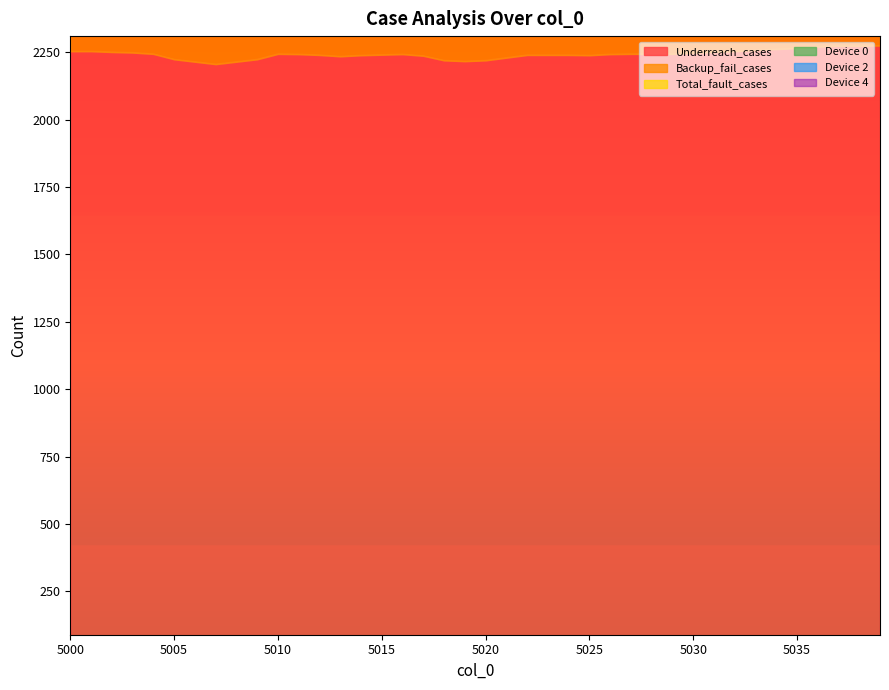

Is it true that Device 4 equals 1325 at 5002?

False